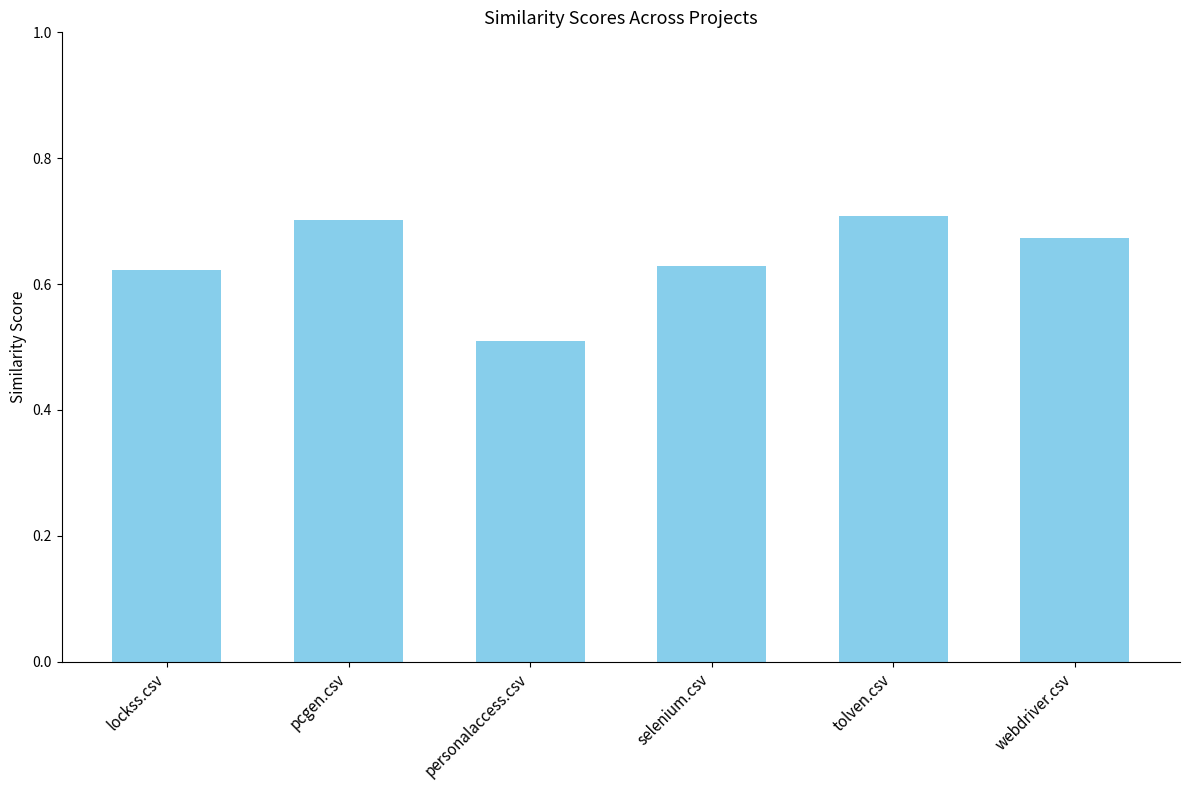

Which has a higher value, webdriver.csv or personalaccess.csv?

webdriver.csv